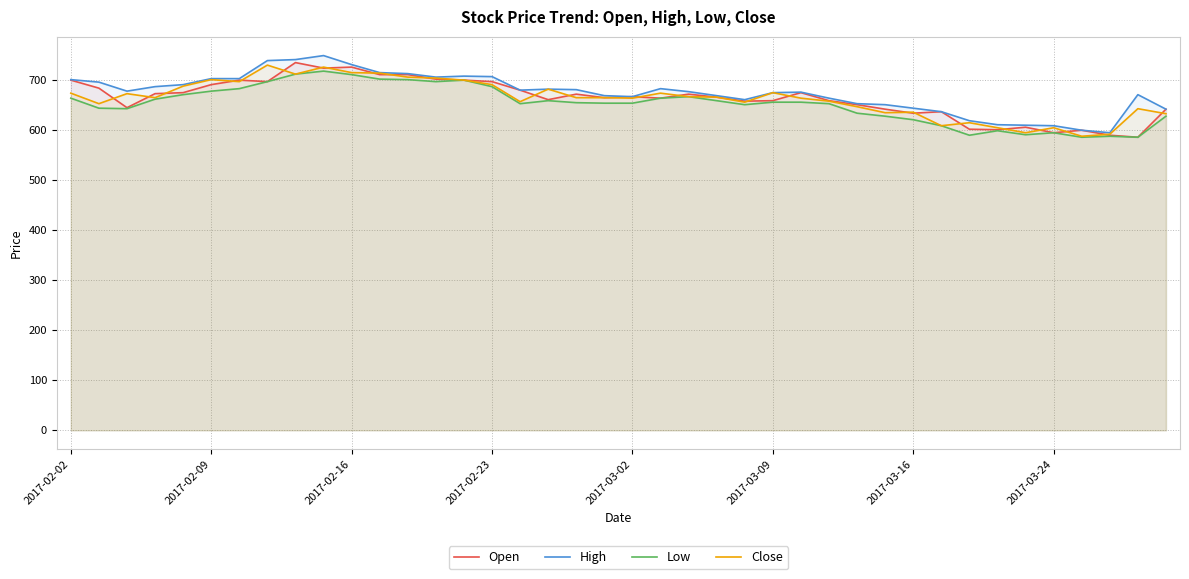

What is the maximum value for High?

748